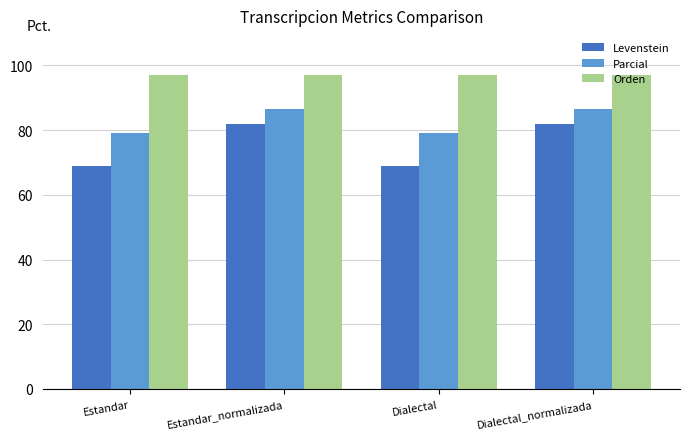

How many values in the Parcial series exceed 86?

2